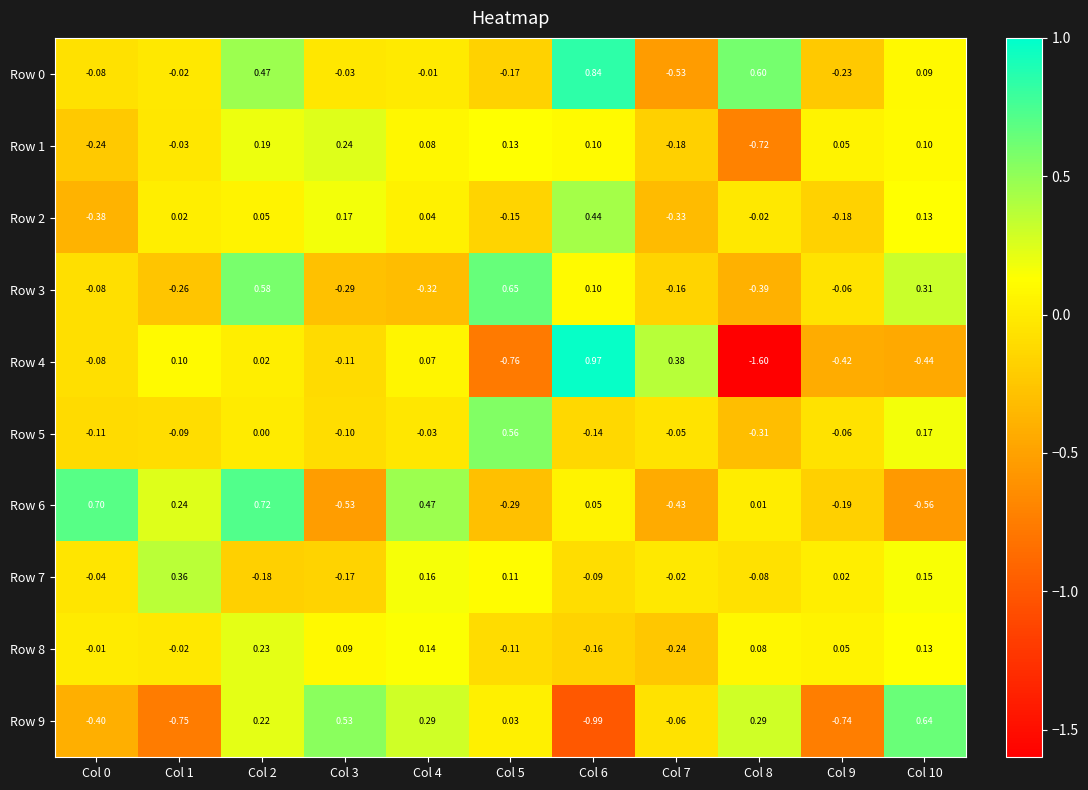

Is the value of Row 7 at Col 7 greater than the value of Row 6 at Col 9?

Yes